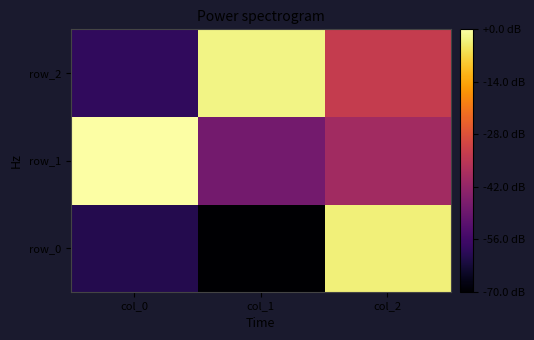

How many negative values does the row_0 series have?

2